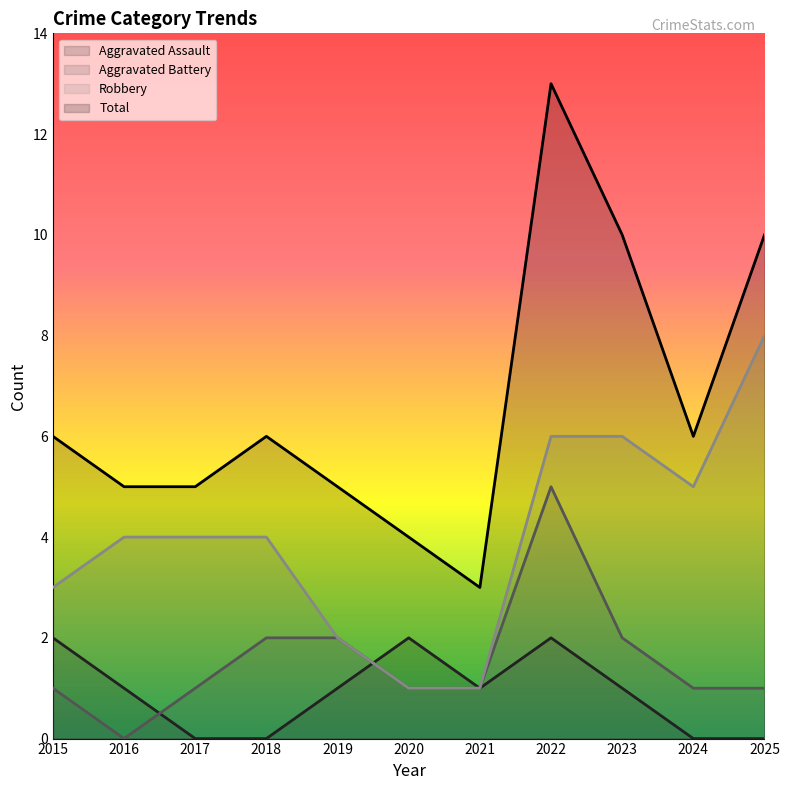

What value does the Robbery series have at 2023?

6